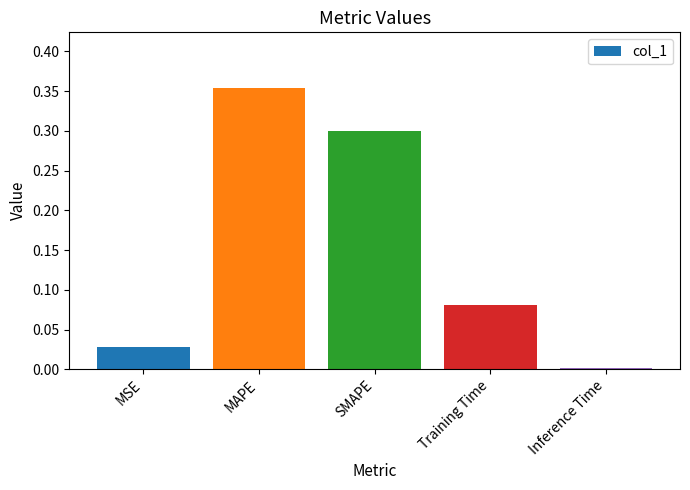

What is the sum of all values?

0.8